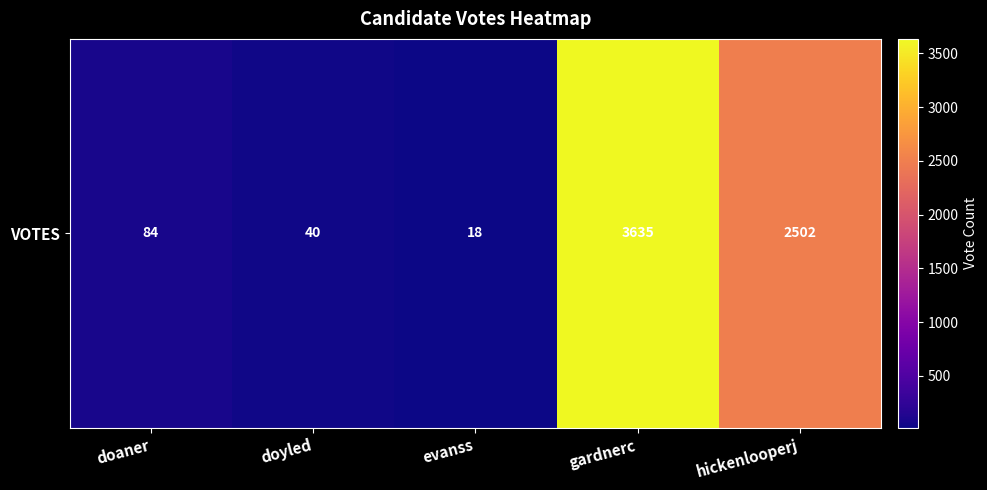

What is the difference between the values at hickenlooperj and doaner?

2418